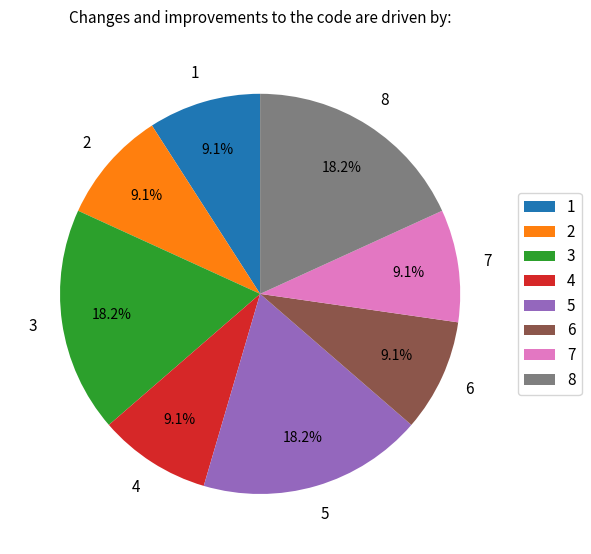

Is there a majority slice in this chart?

No